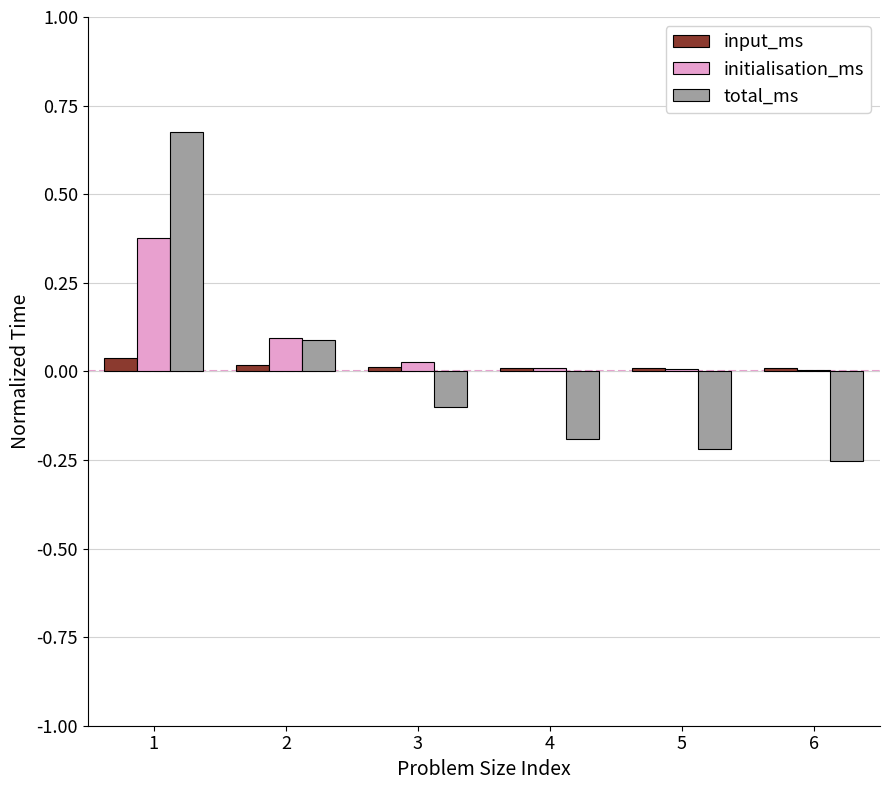

The initialisation_ms series shows 0.0 at 4. True or false?

True